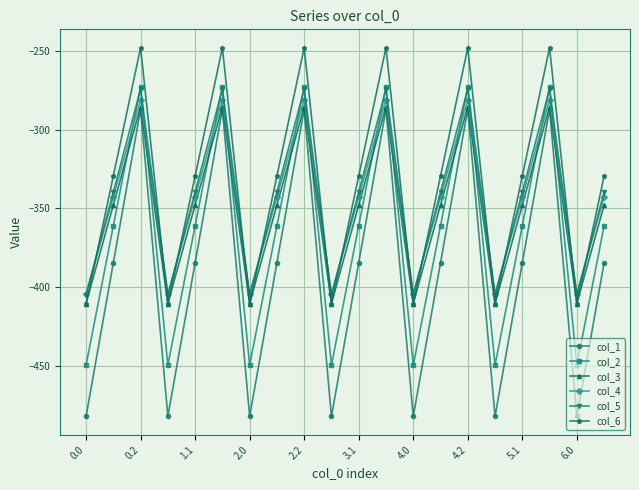

True or false: col_1 and col_2 cross at least once.

False